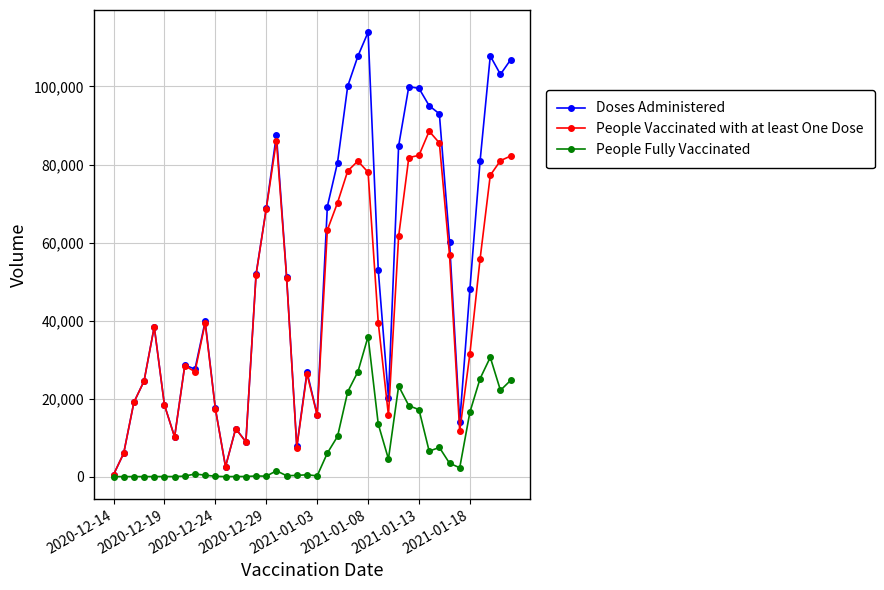

What is the value of the People Vaccinated with at least One Dose point at the 31st from the left?

82349